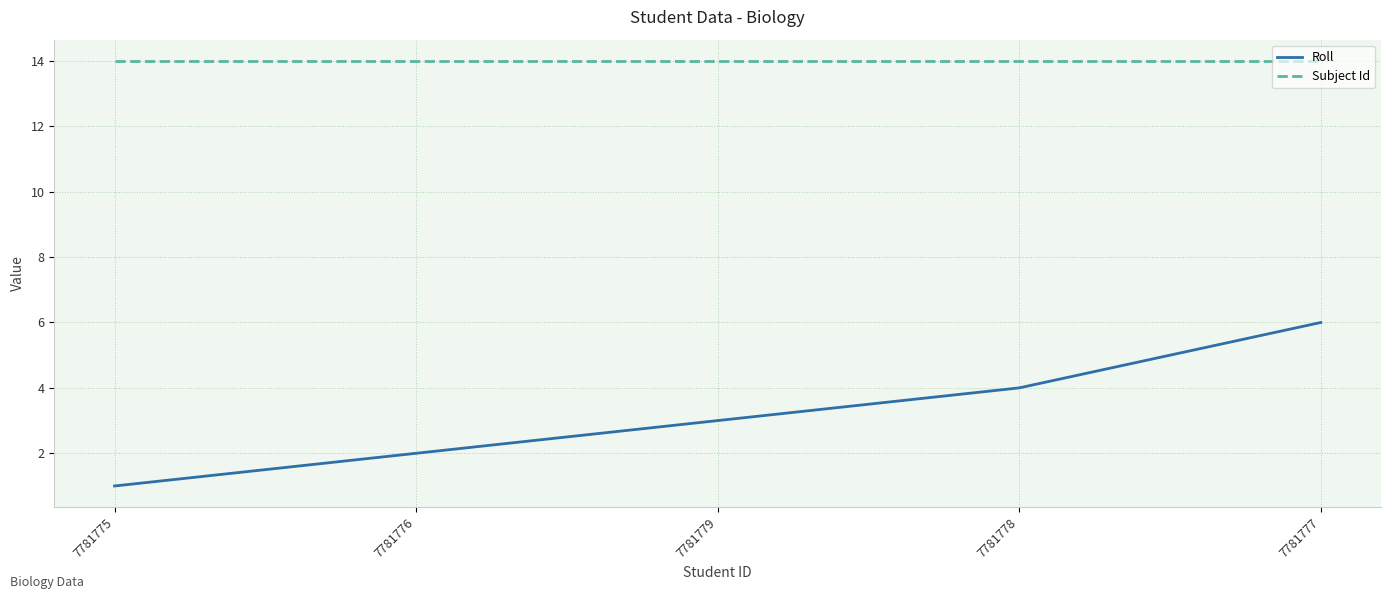

Is it true that Subject Id equals 14 at 7781779?

True